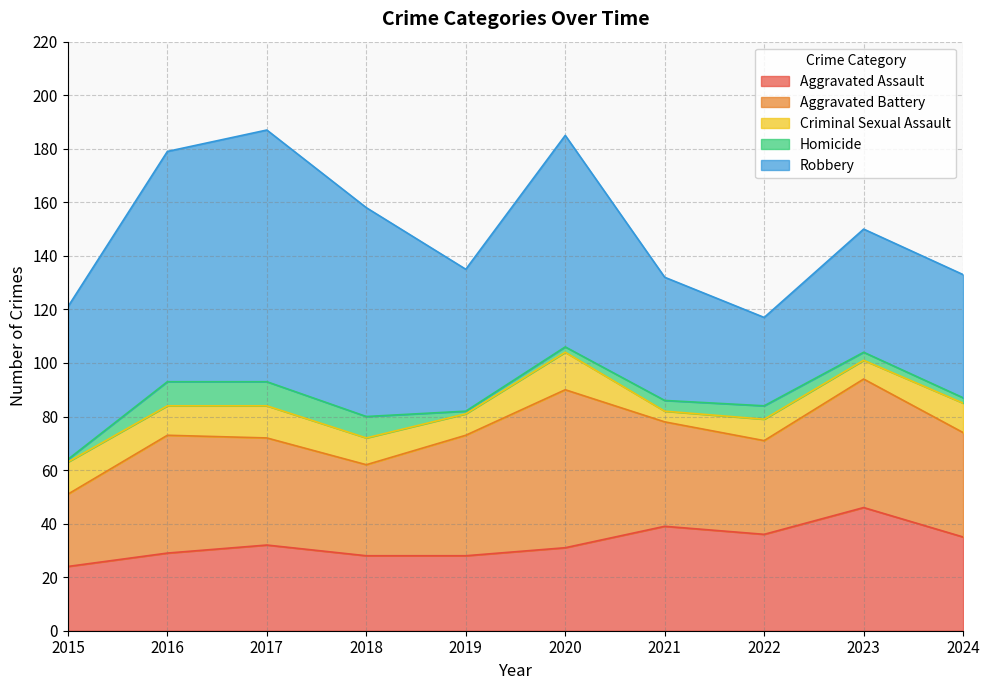

What is the minimum value shown in the chart?

1